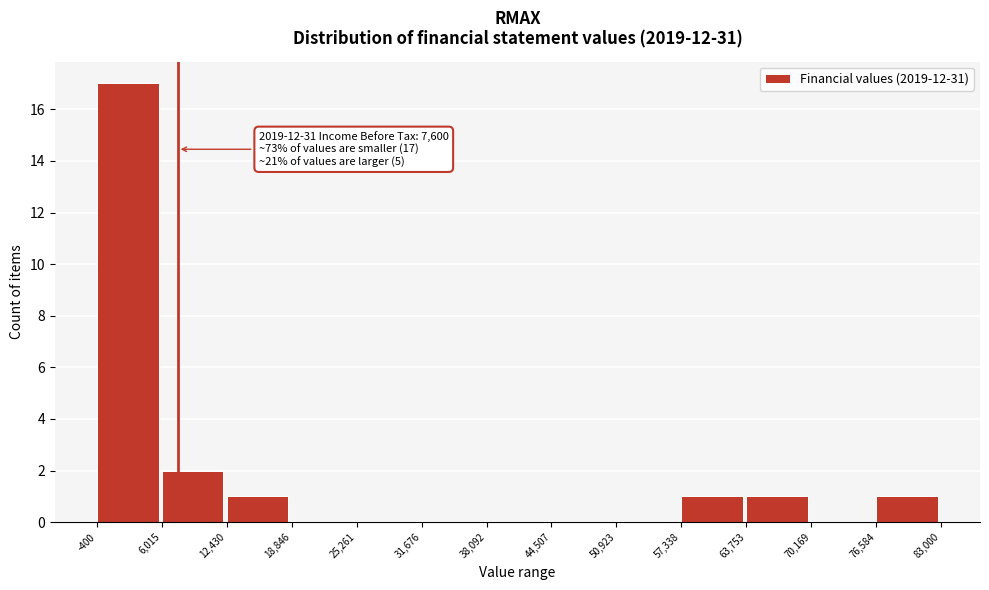

Over which range of the x-axis is the bar tallest?

-400 to 6,015